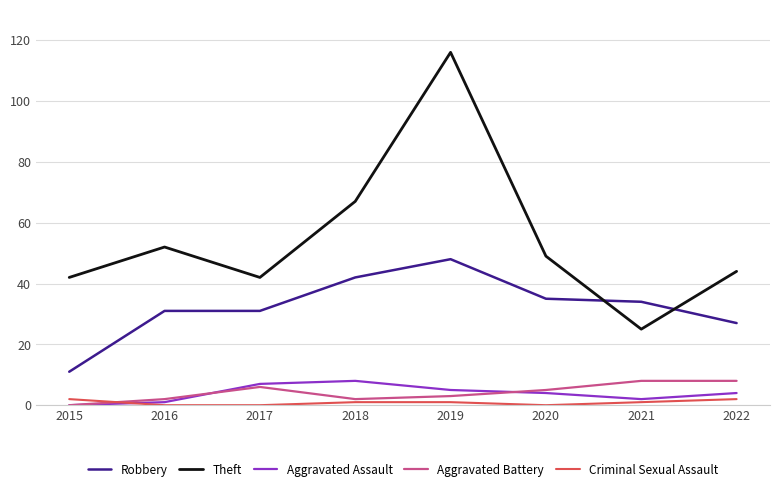

Reading left to right, what are all the values shown in this chart?

Robbery: 11	31	31	42	48	35	34	27
Theft: 42	52	42	67	116	49	25	44
Aggravated Assault: 0	1	7	8	5	4	2	4
Aggravated Battery: 0	2	6	2	3	5	8	8
Criminal Sexual Assault: 2	0	0	1	1	0	1	2